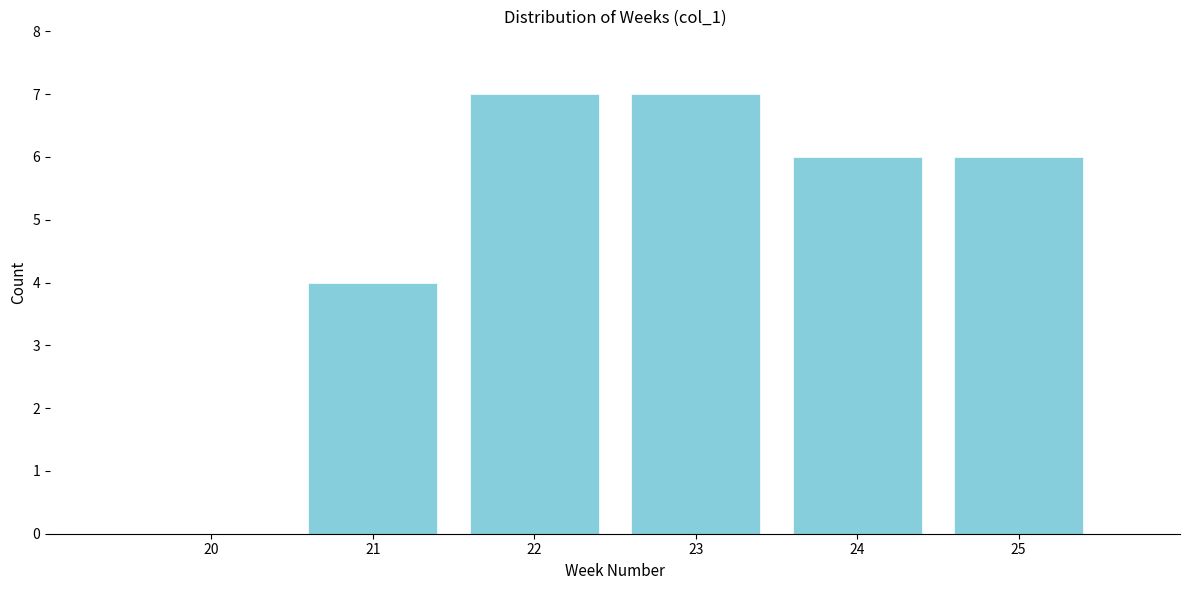

Reading right to left, what are all the values shown in this chart?

25=6	24=6	23=7	22=7	21=4	20=0